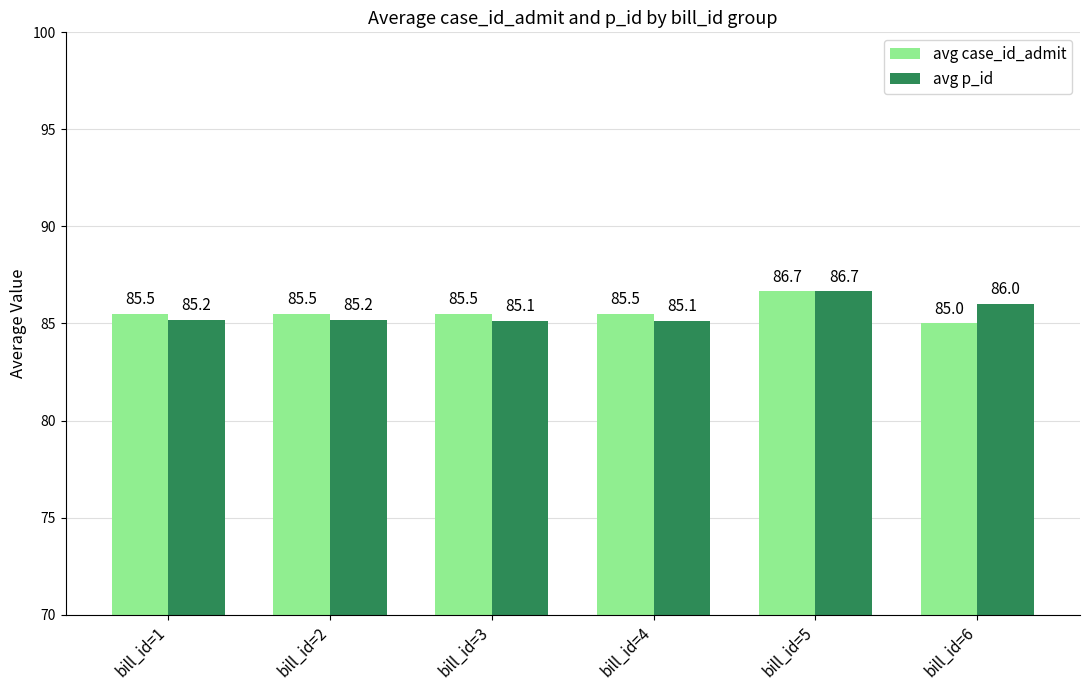

What is the value of the avg p_id bar at the 2nd from the left?

85.2